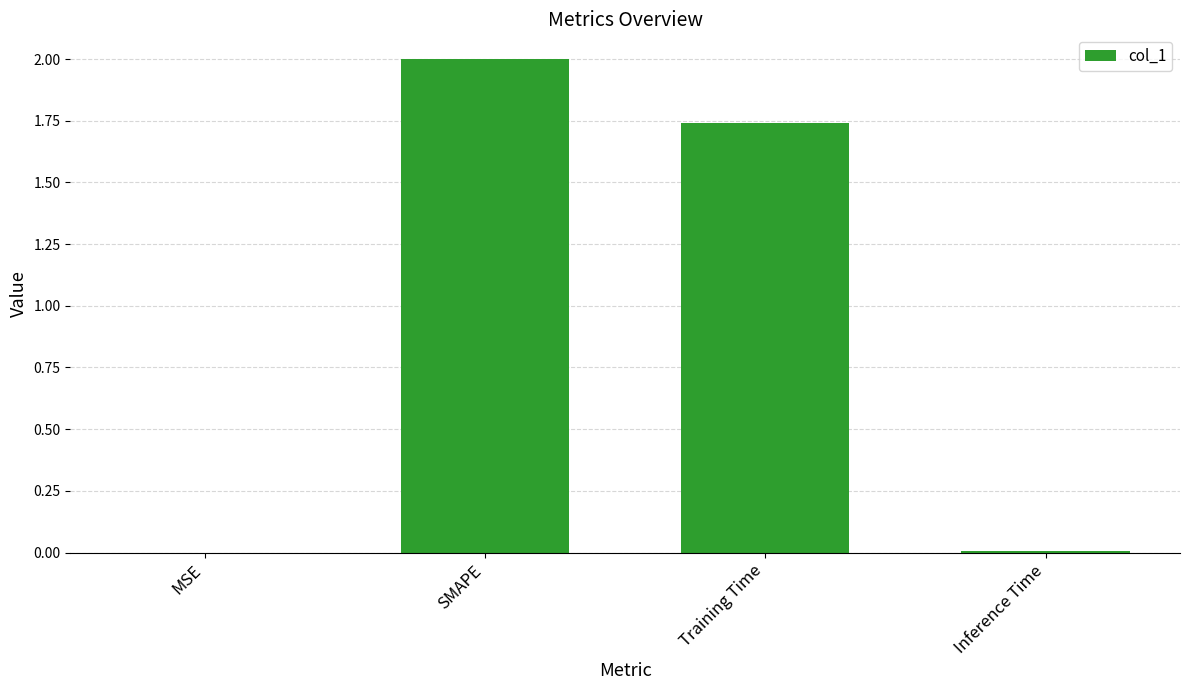

Between SMAPE and Inference Time, which is larger?

SMAPE